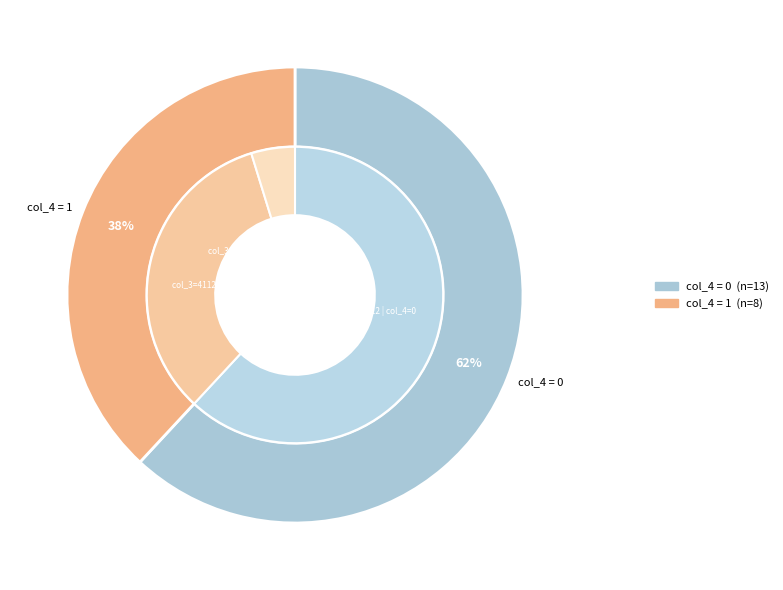

To the nearest percent, what percentage of the pie is 14?

12%